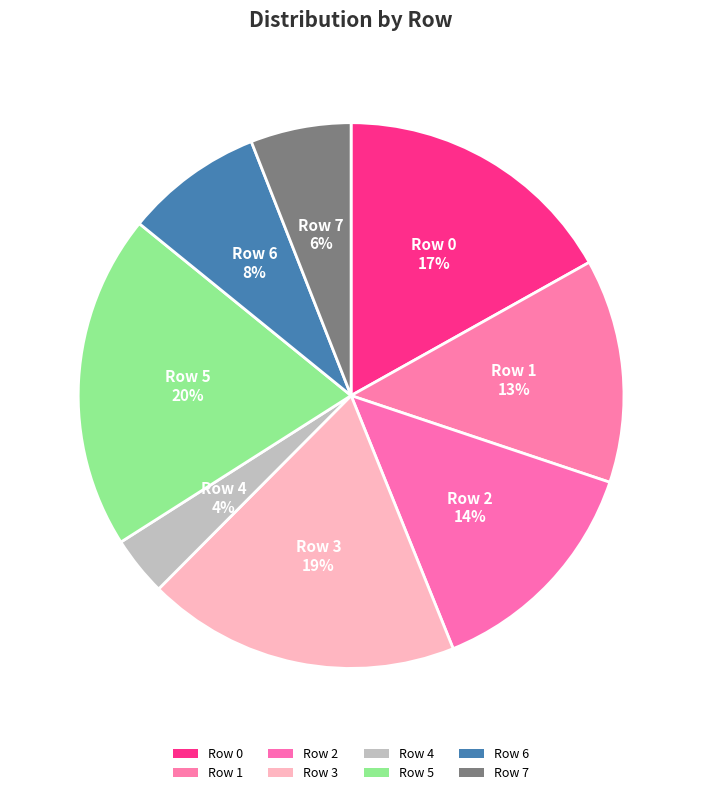

How many segments does this pie chart have?

8